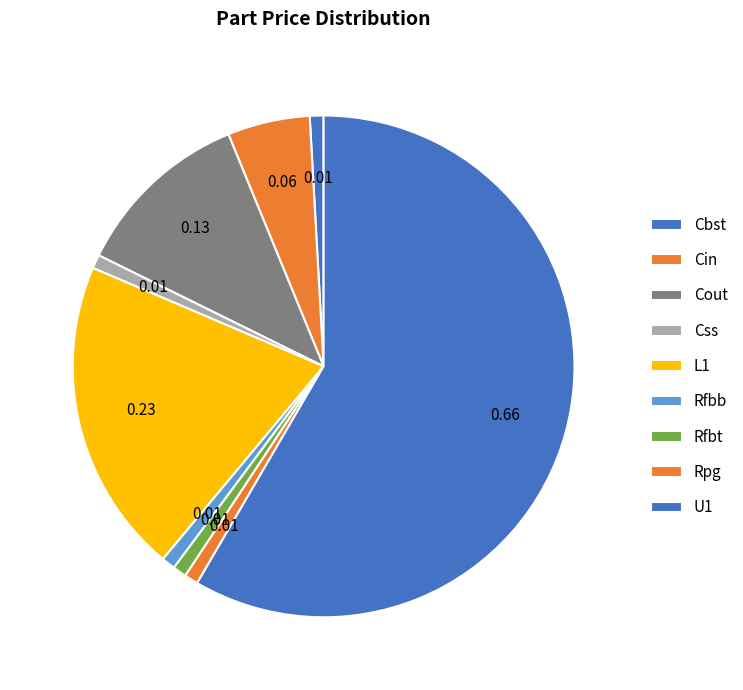

Is it true that Rpg is 1% of the pie?

True